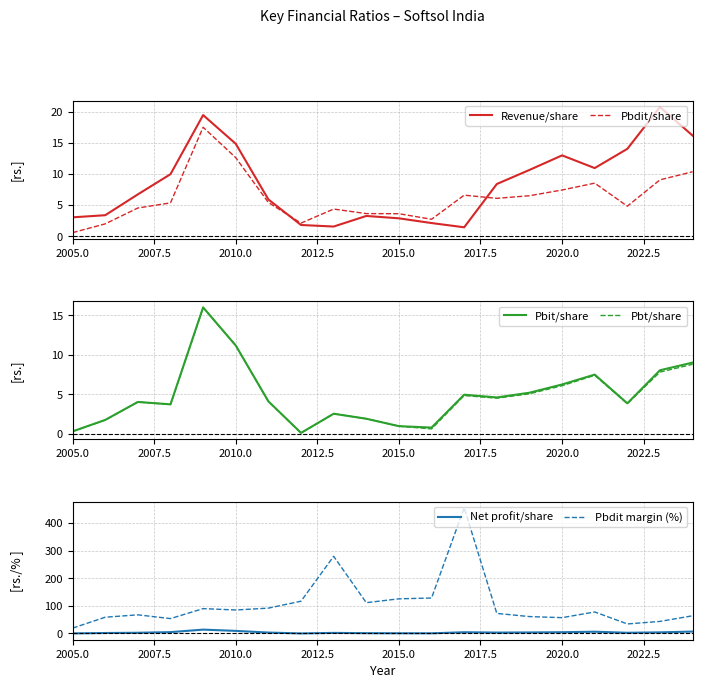

What is the minimum value shown in the chart?

0.1